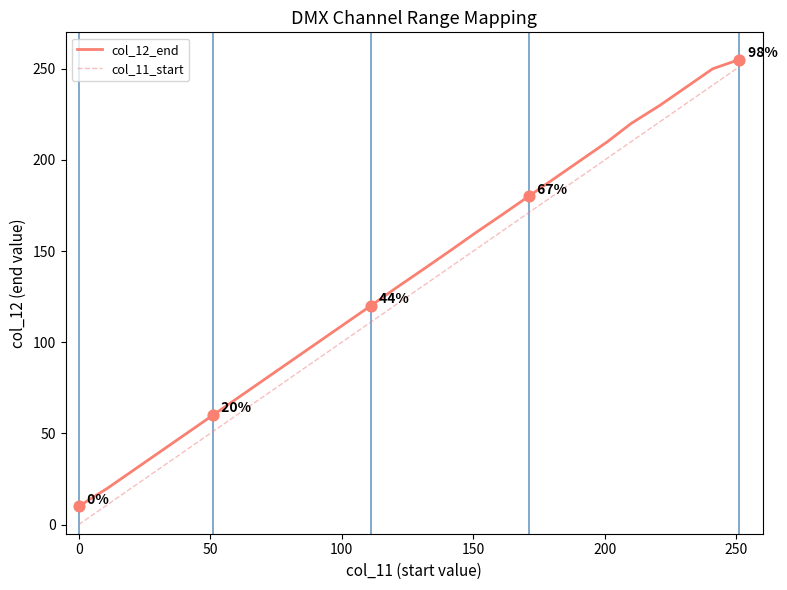

What is the lowest value of the col_12_end series?

10.0